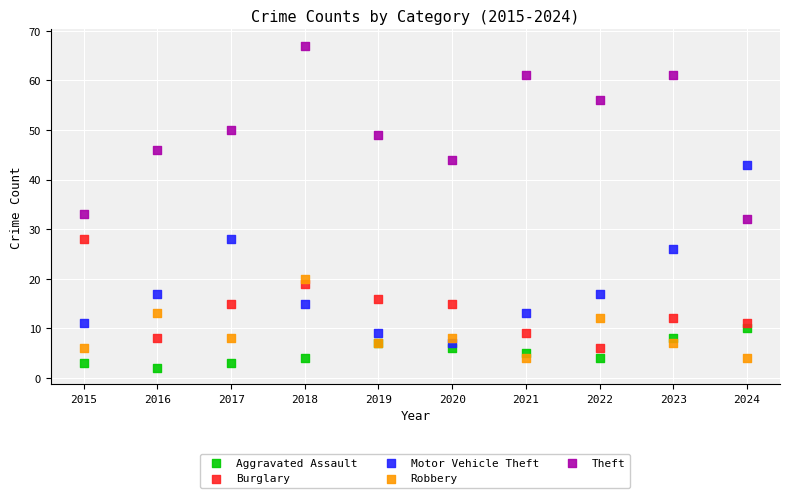

Which series reaches the minimum Y coordinate?

Aggravated Assault